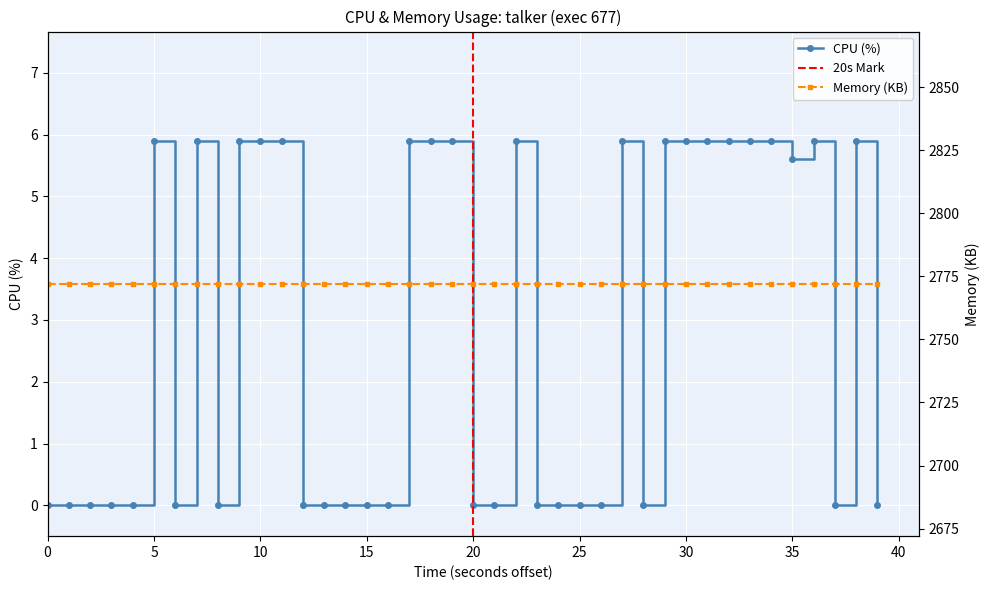

Reading left to right, list all the values displayed in this chart.

0.0	0.0	0.0	0.0	0.0	5.9	0.0	5.9	0.0	5.9	5.9	5.9	0.0	0.0	0.0	0.0	0.0	5.9	5.9	5.9	0.0	0.0	5.9	0.0	0.0	0.0	0.0	5.9	0.0	5.9	5.9	5.9	5.9	5.9	5.9	5.6	5.9	0.0	5.9	0.0